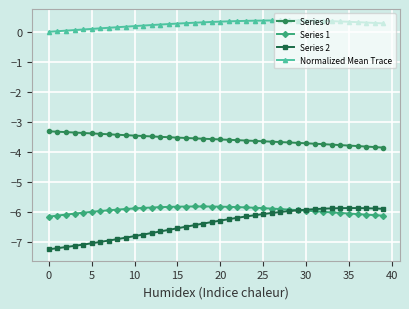

What is the value of the Series 0 point at the 19th from the left?

-3.6